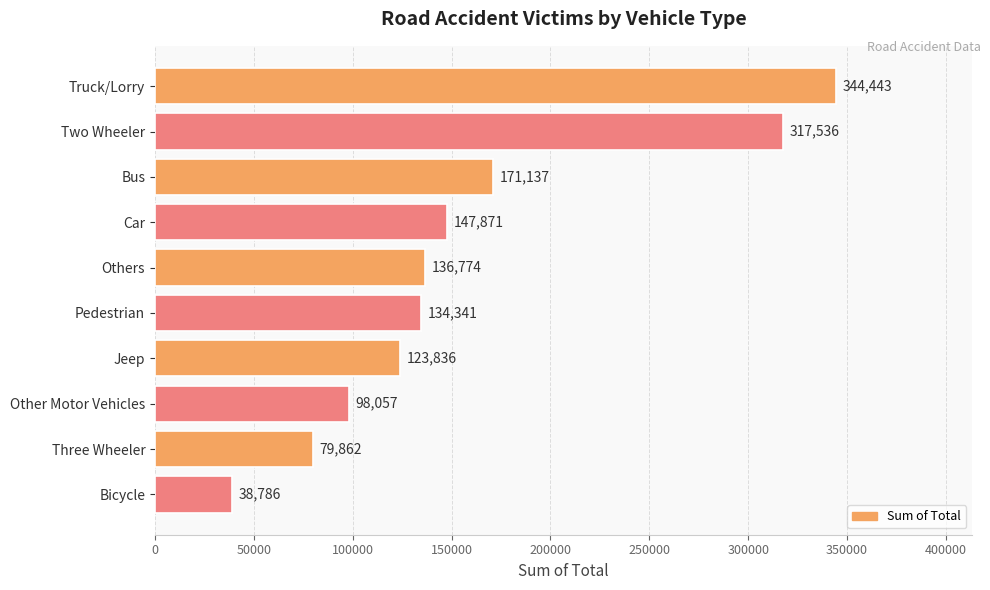

How many data points are less than 136774?

5